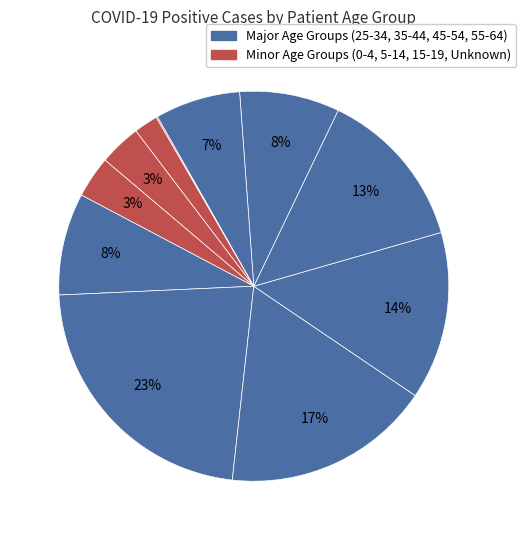

To the nearest percent, what is the average slice percentage?

9%